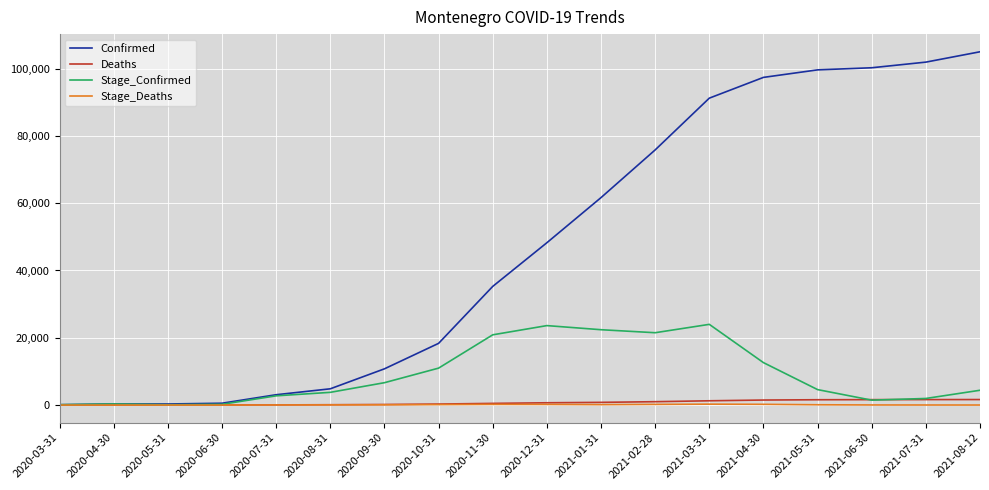

Which category has the highest value in the Confirmed series?

2021-08-12